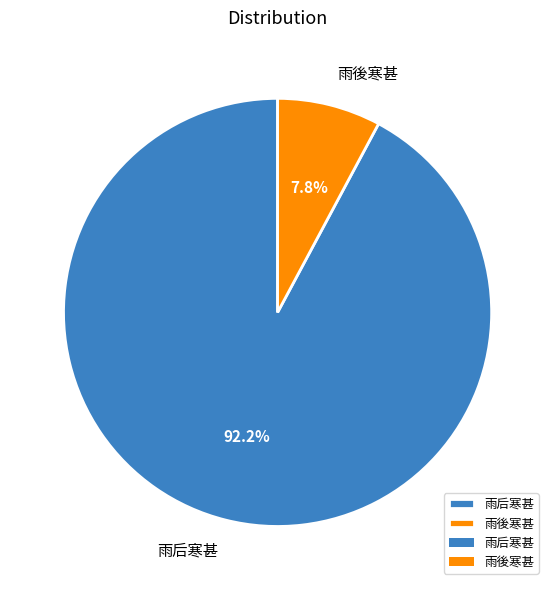

To the nearest percent, what portion does 雨后寒甚 represent?

92%